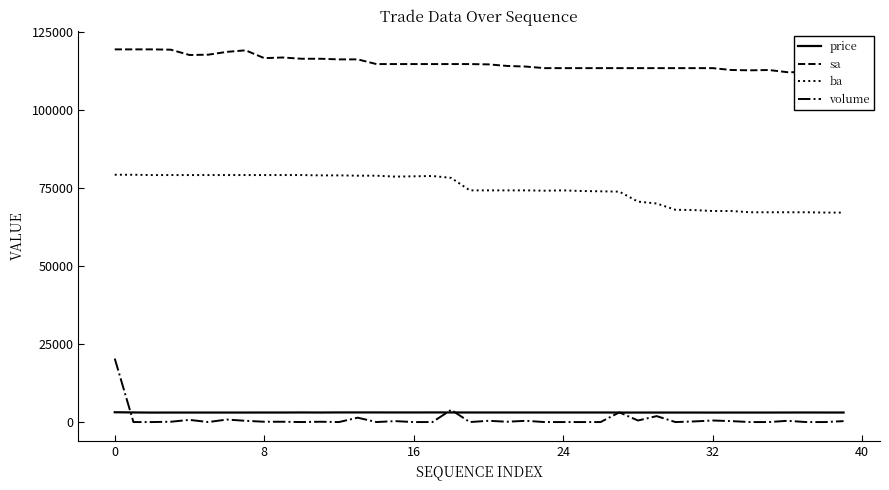

True or false: volume and ba intersect in this chart.

False